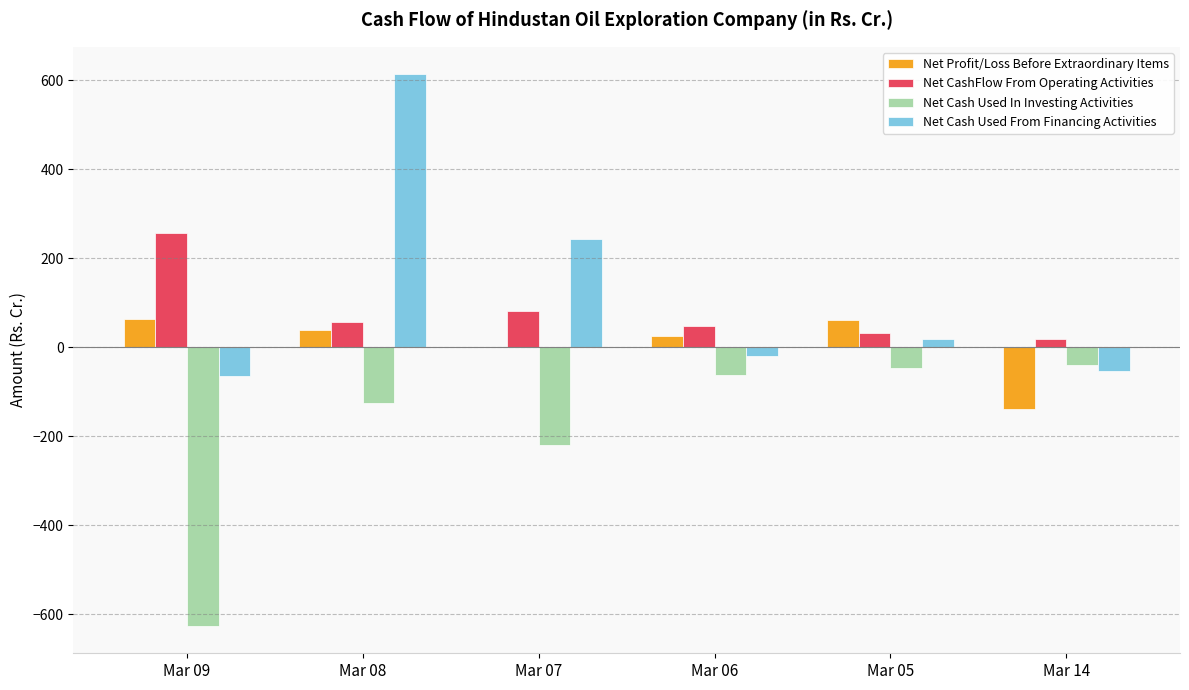

At which category is the sum across all series the highest?

Mar 08